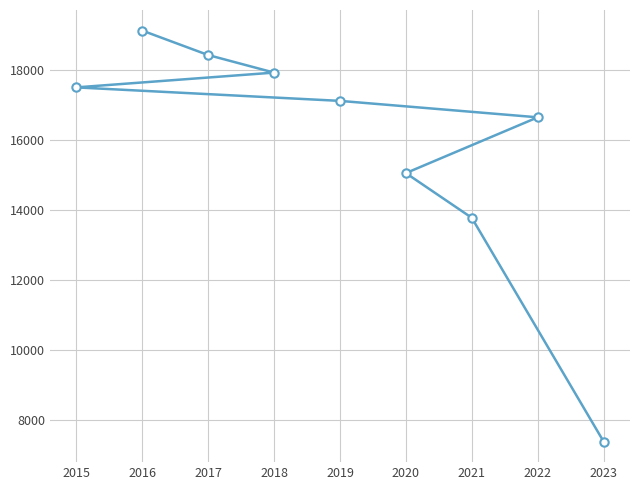

Reading right to left, transcribe all the data shown in this chart.

2023=7392	2022=16646	2021=13778	2020=15054	2019=17115	2018=17922	2017=18424	2016=19122	2015=17500